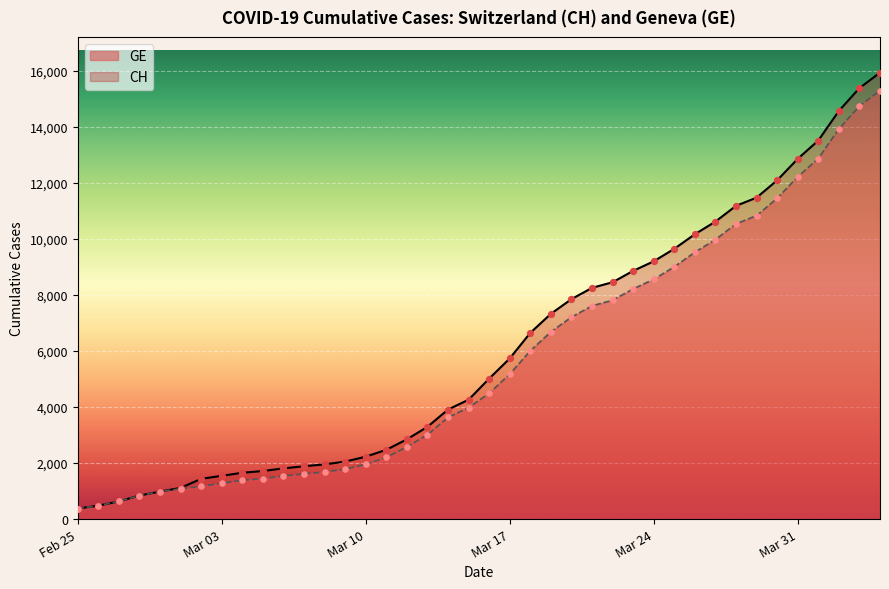

What is the greatest value displayed?

15926